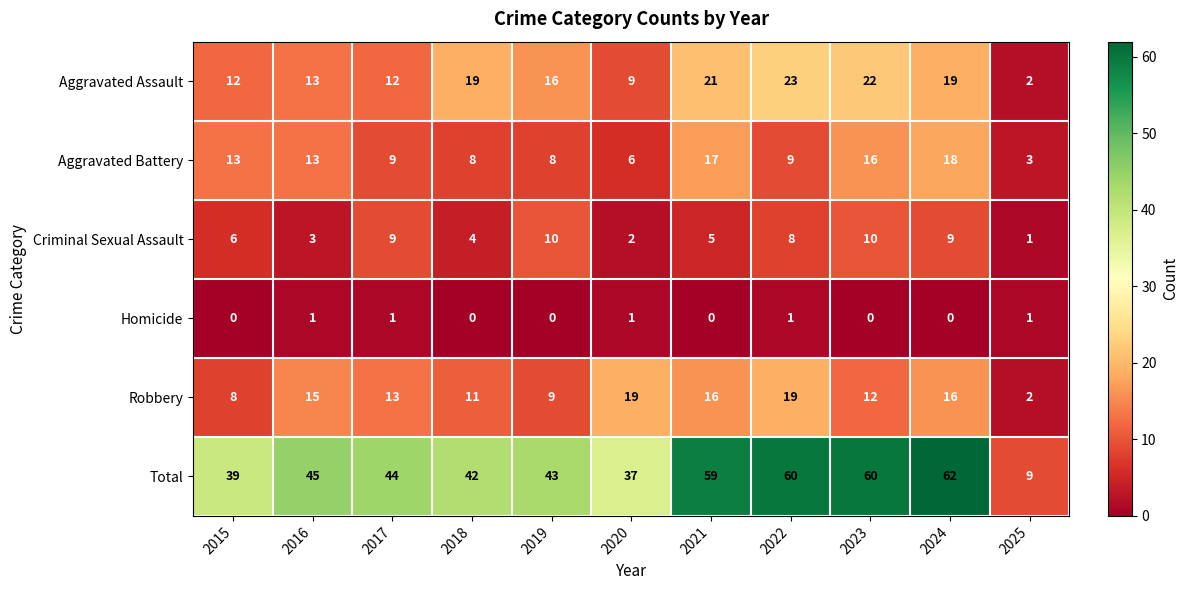

True or false: Homicide has a value of 1 at 2017.

True